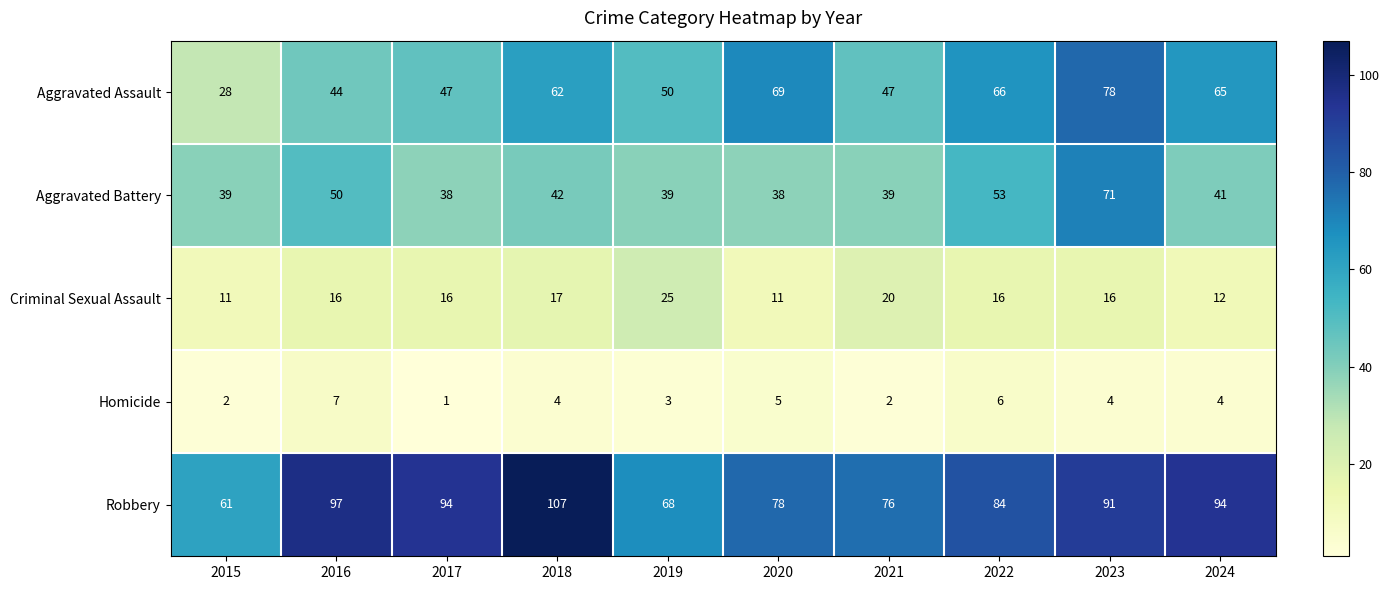

At which label is Aggravated Battery closest to 54?

2022